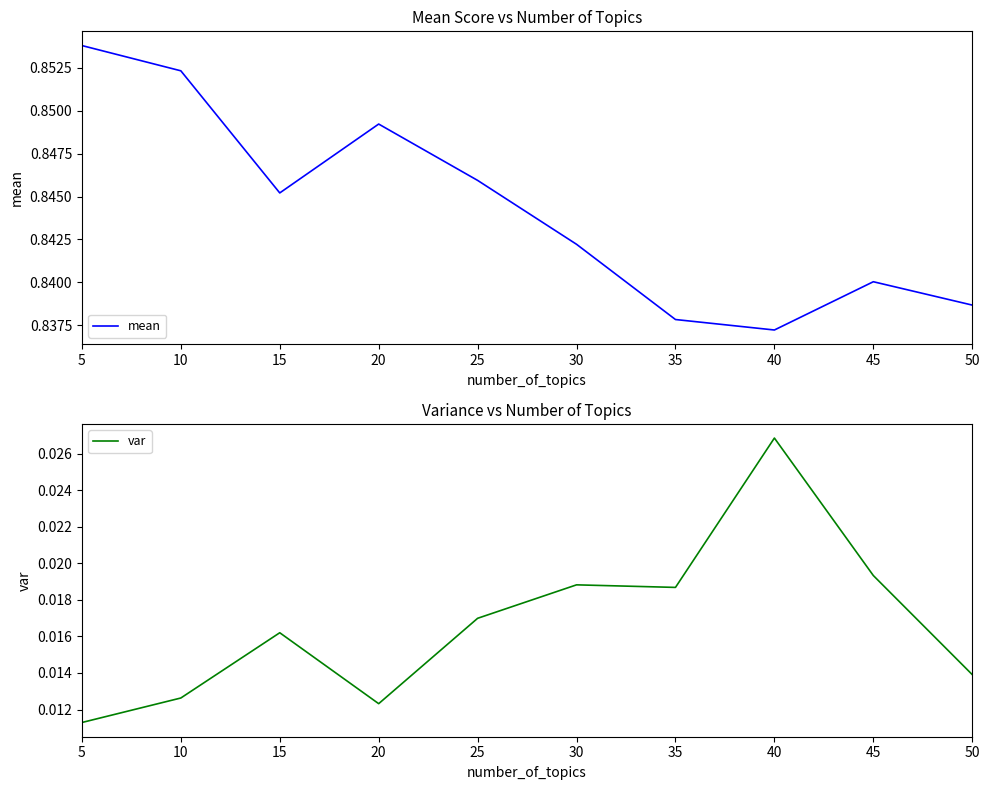

List the series in order of their peak value, highest first.

mean, var